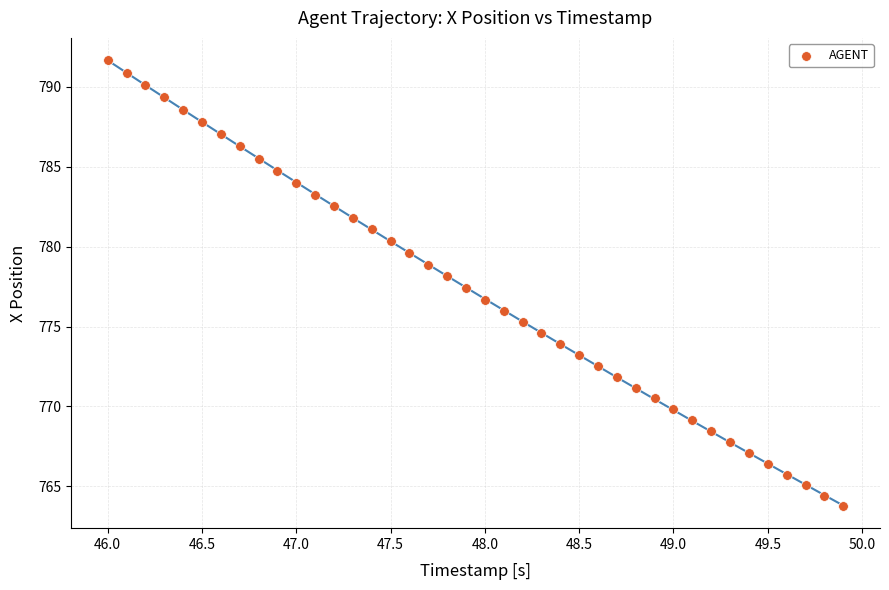

What is the range of Y values (max minus min)?

27.9